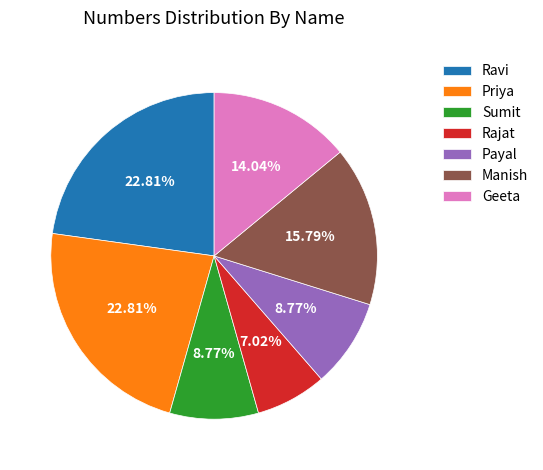

What is the ratio of the value at Sumit to the value at Ravi?

0.4